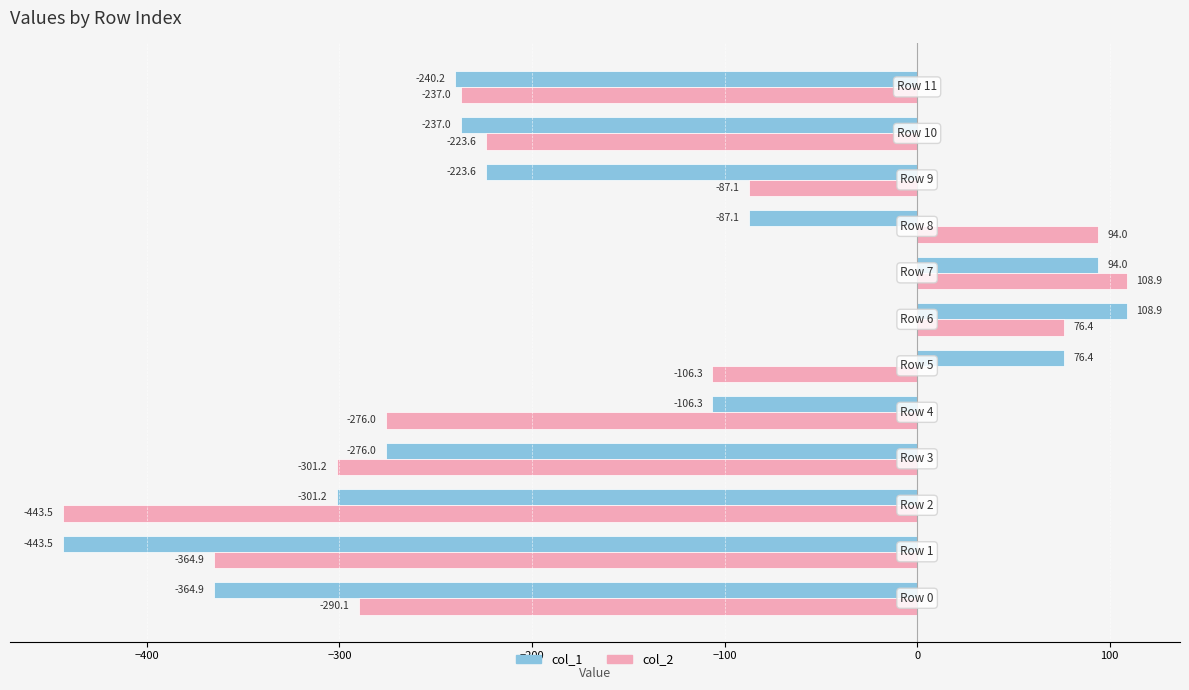

What is the difference between the maximum and second lowest values in the col_2 series?

473.8